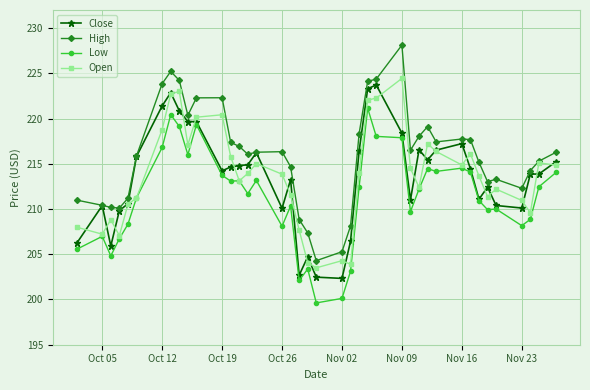

What is the value of the High point at the 14th from the left?

216.9